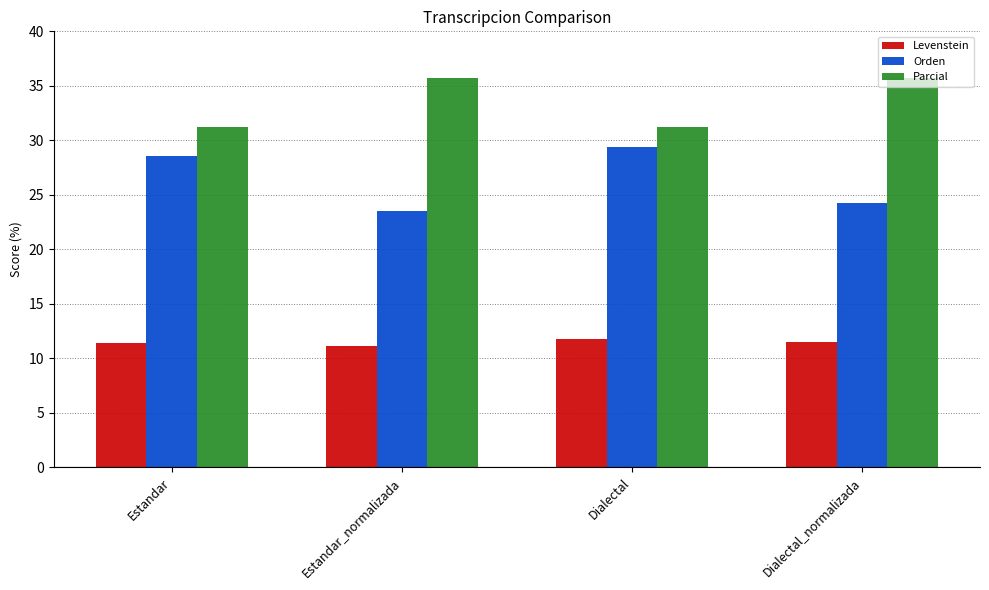

Which series has the largest total across all categories?

Parcial